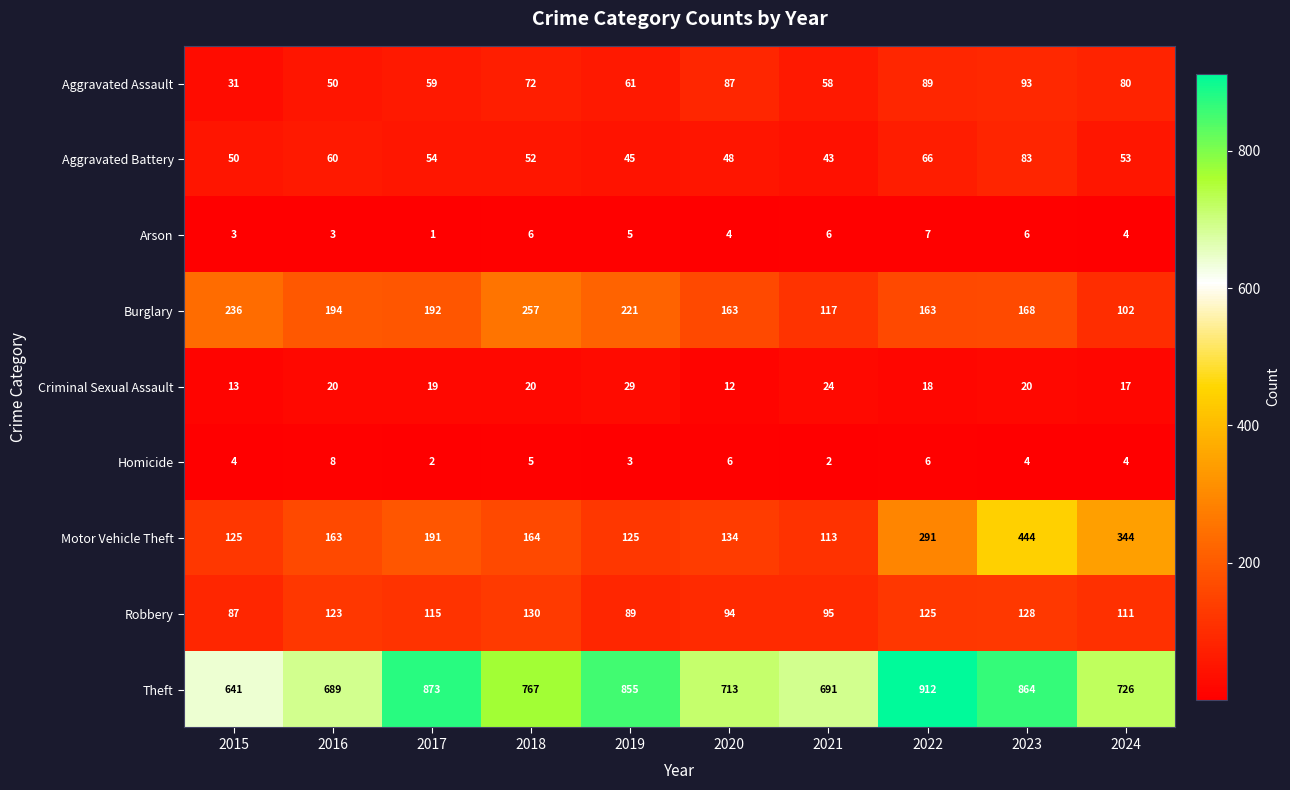

Which series changed the most between 2016 and 2018?

Theft